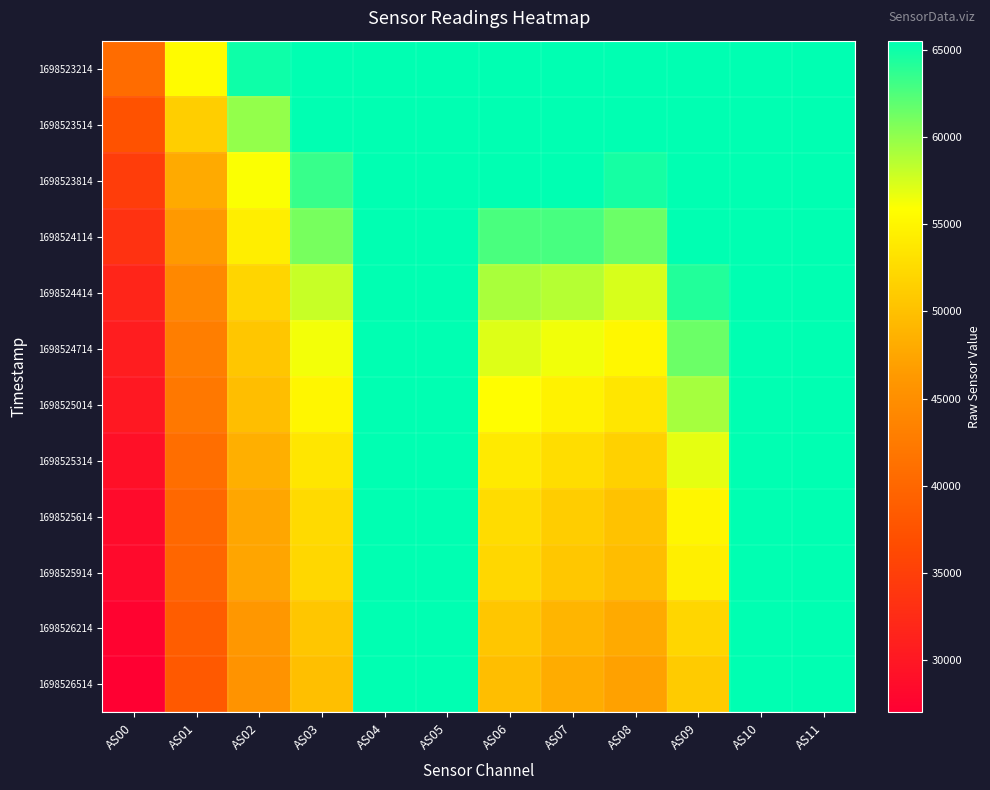

Which series has the widest spread of values?

1698526514